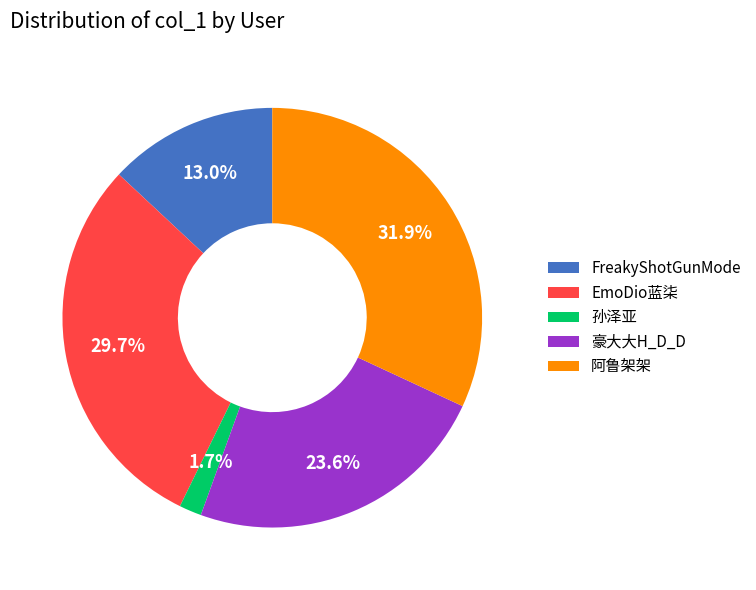

Count the number of slices in the pie.

5